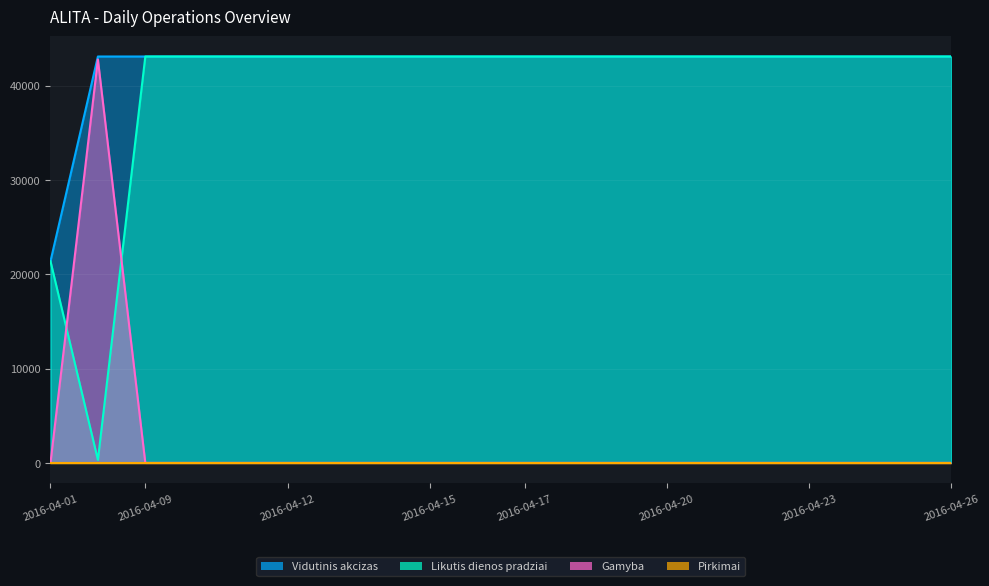

True or false: Vidutinis akcizas and Gamyba cross at least once.

False